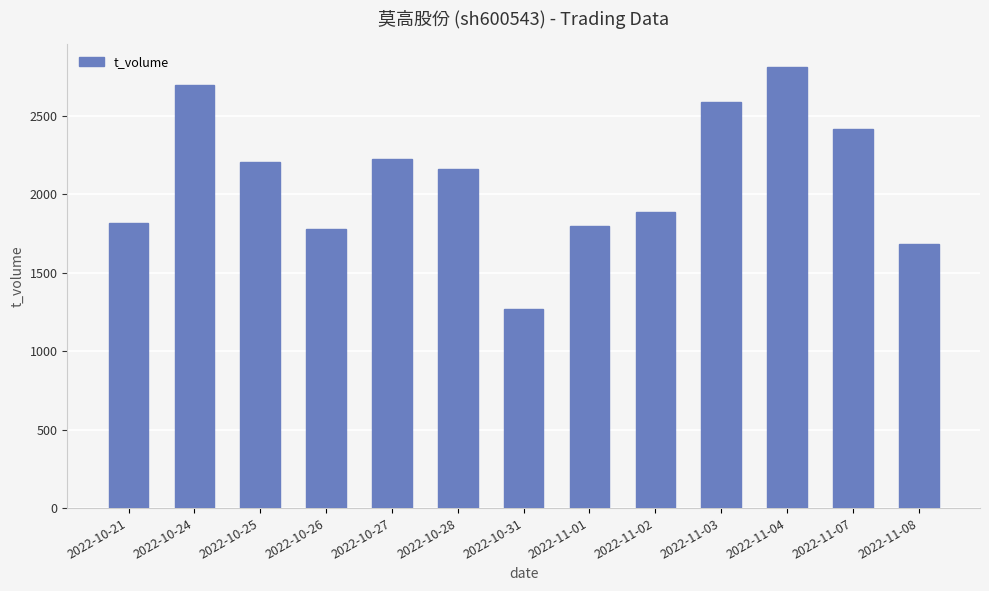

What is the average value?

2102